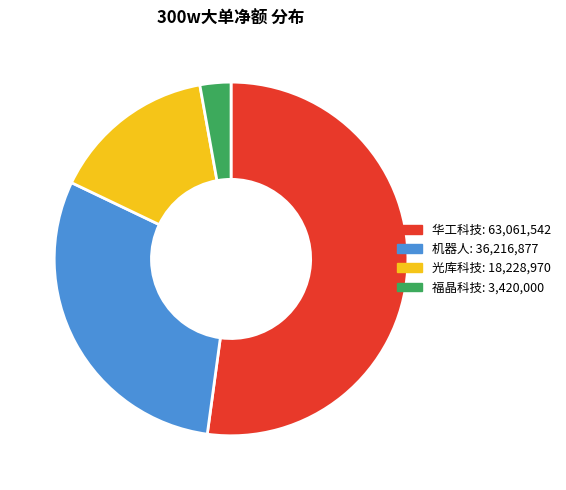

Between 机器人 and 福晶科技, which is larger?

机器人